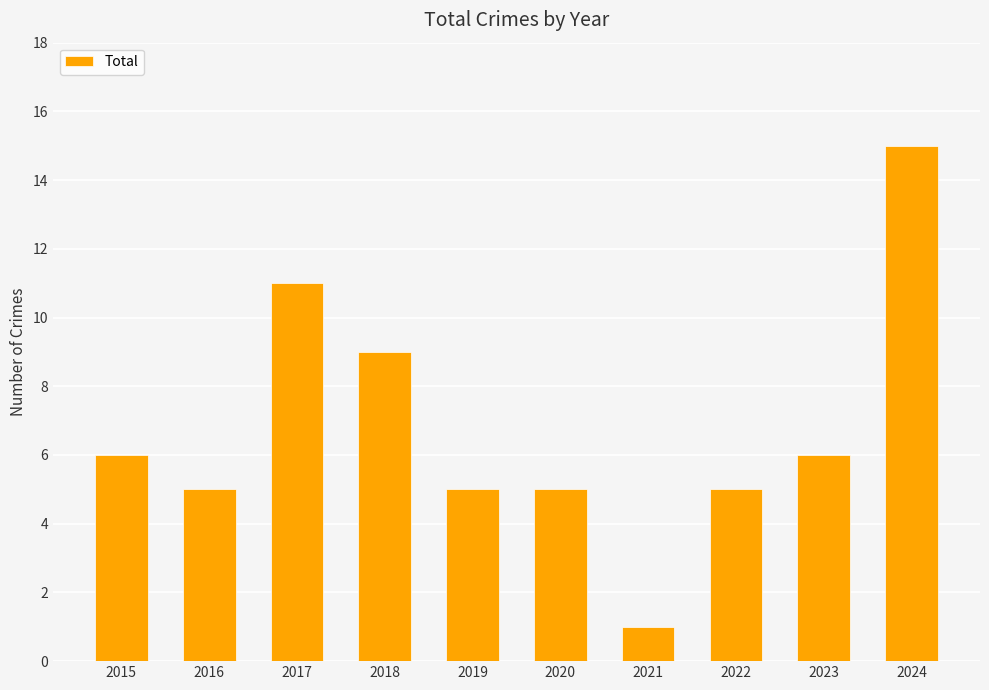

Reading left to right, what are all the values shown in this chart?

2015=6	2016=5	2017=11	2018=9	2019=5	2020=5	2021=1	2022=5	2023=6	2024=15